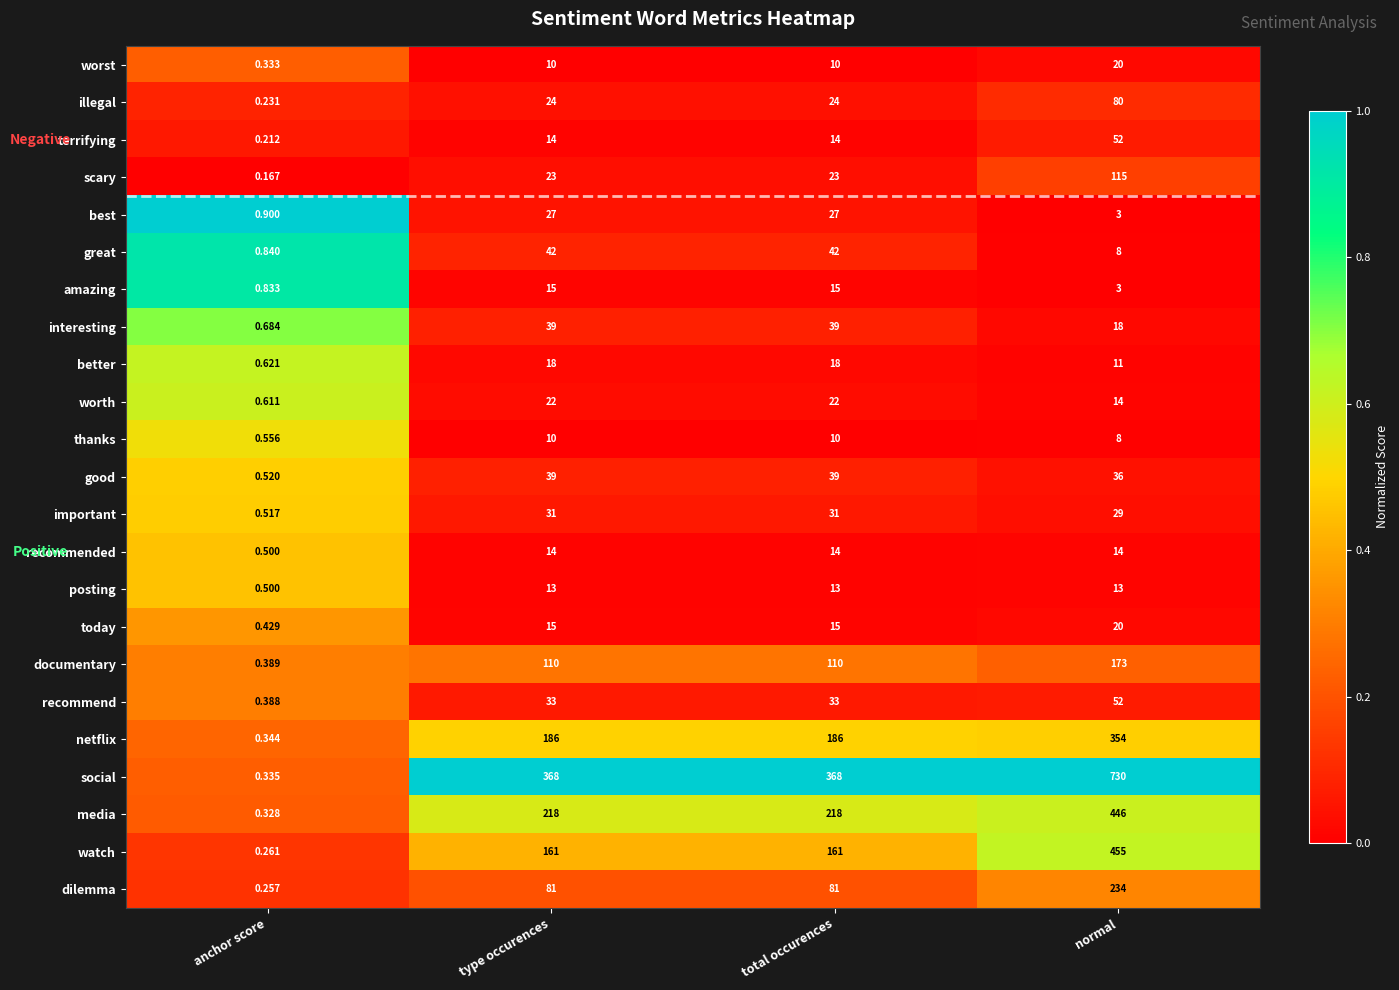

How many distinct data groups are displayed?

23